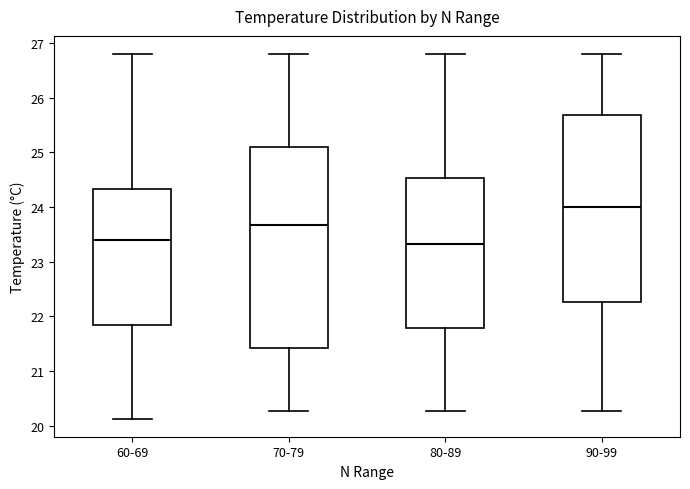

Which box is the tallest, from its lower edge to its upper edge?

70-79